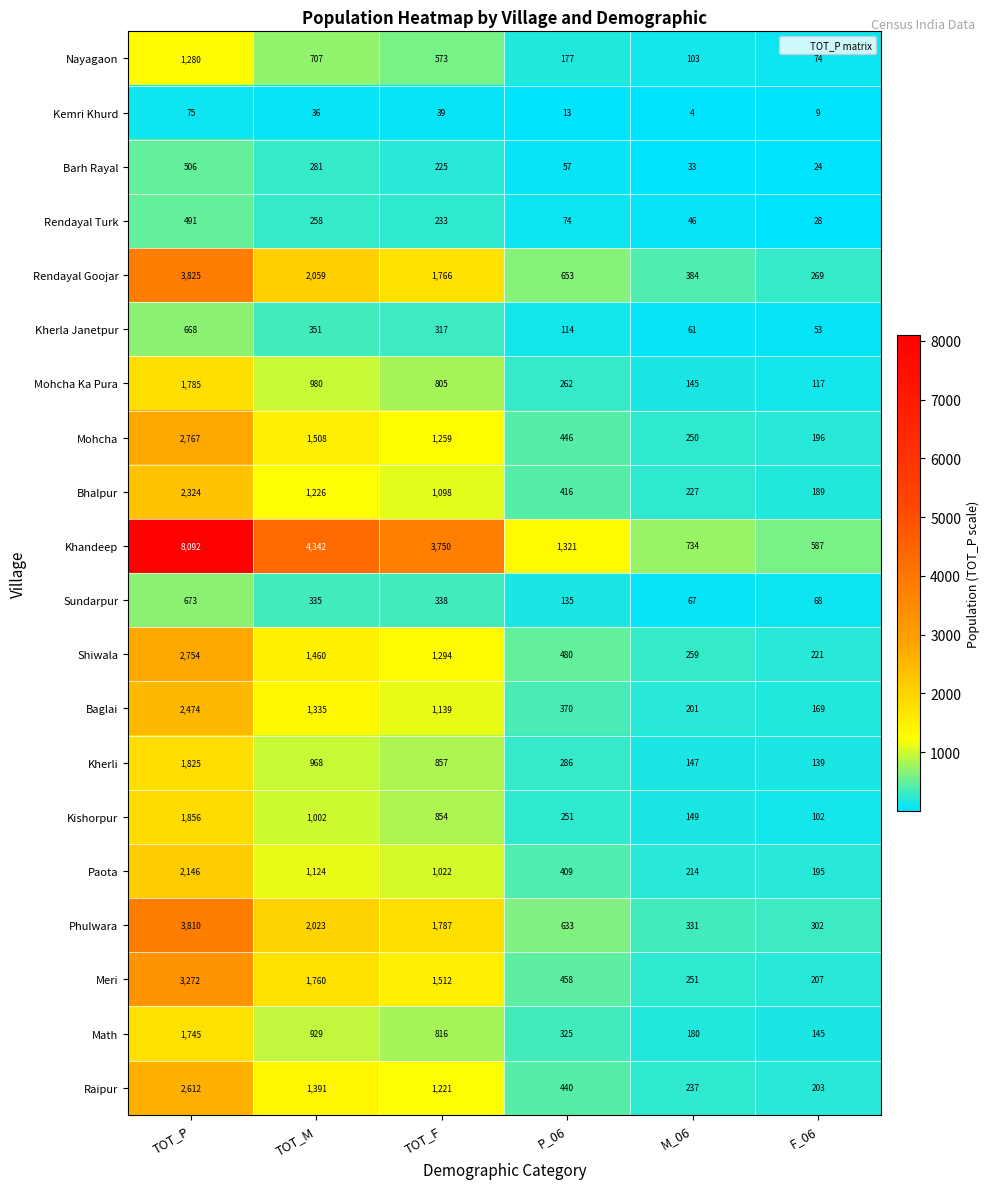

At which category is the sum across all series the highest?

TOT_P